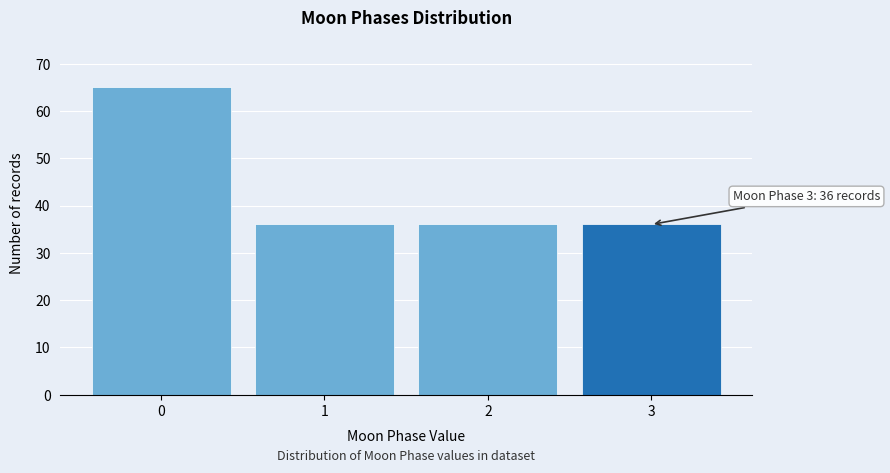

Reading left to right, list all the values displayed in this chart.

0=65	1=36	2=36	3=36